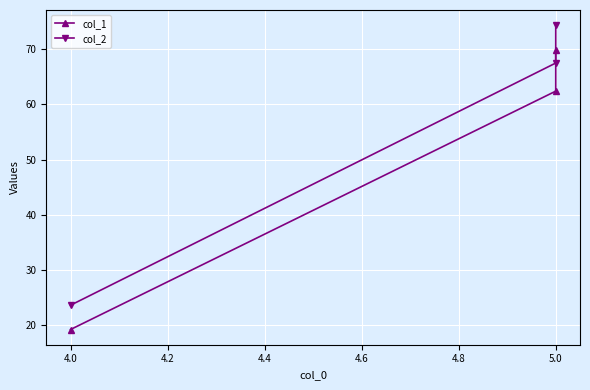

The value of col_2 at 5.0 is 41.2. True or false?

False